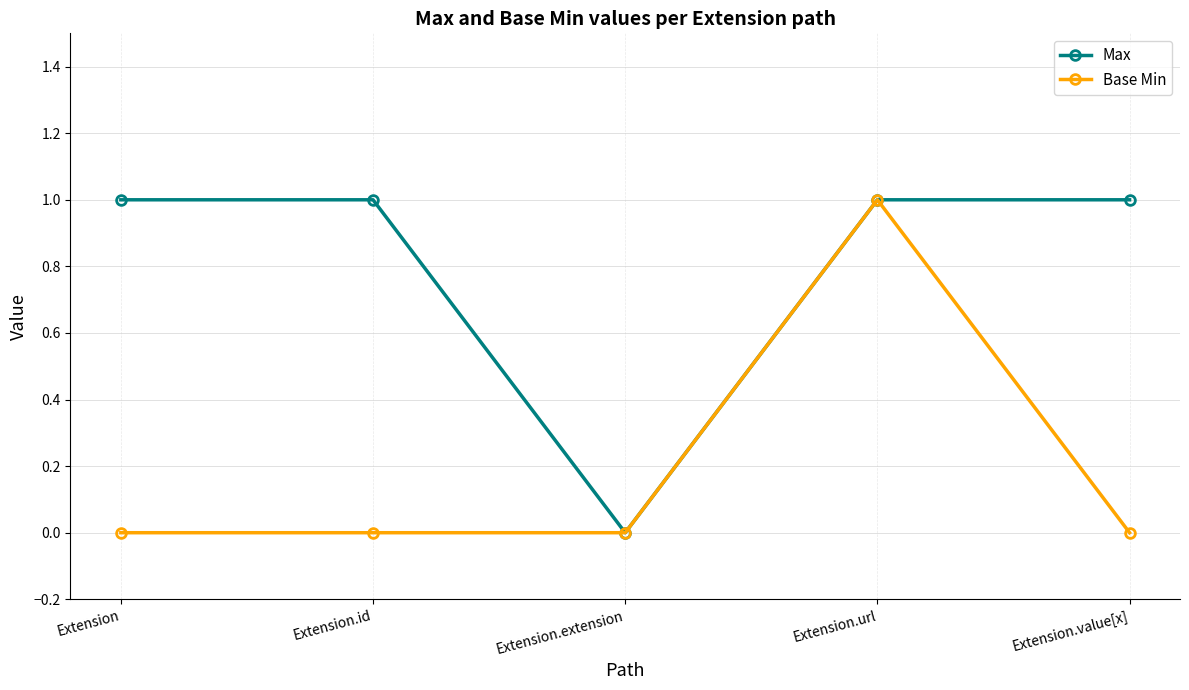

Does the chart display data point markers on the line(s)?

Yes